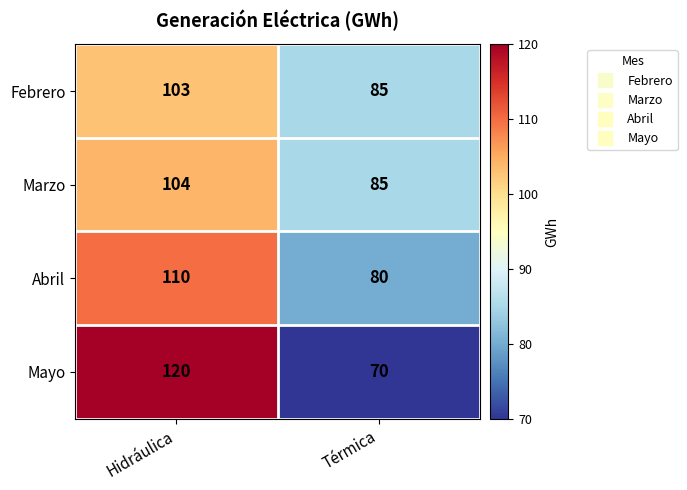

At which label does Marzo reach its minimum?

Térmica